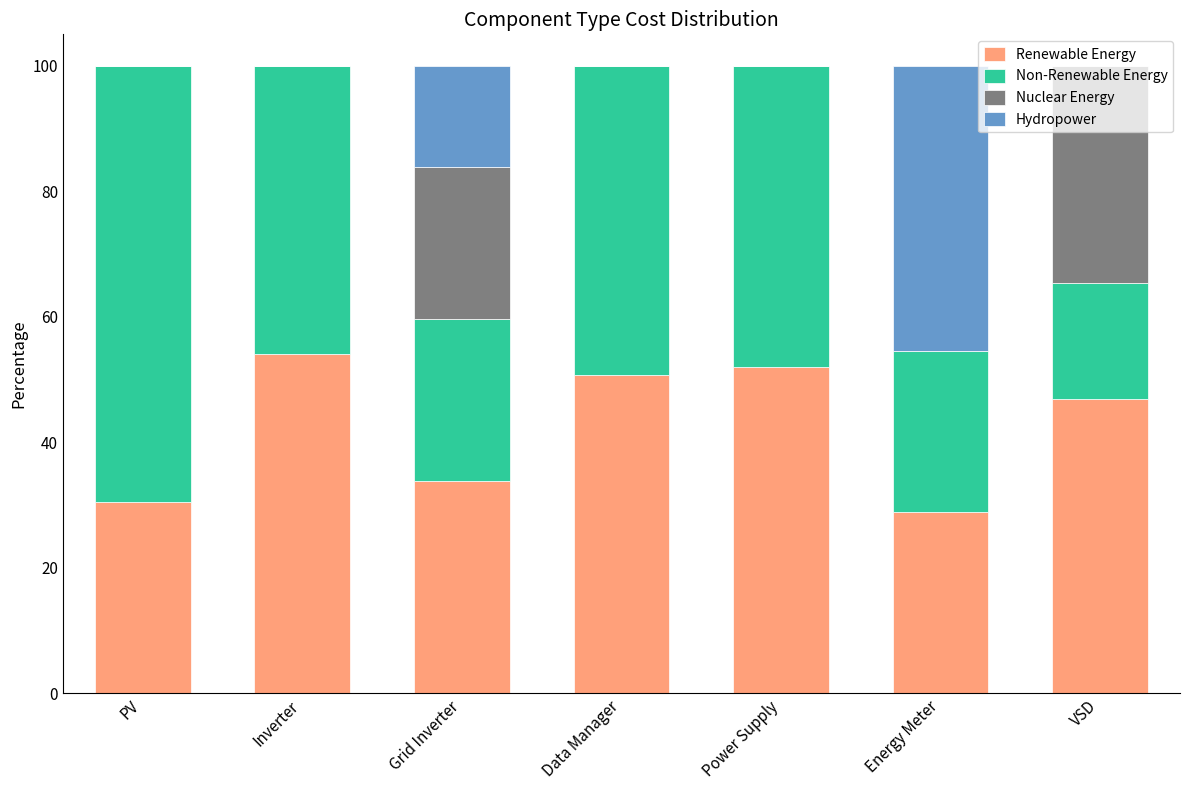

What is the maximum value for Renewable Energy?

54.0